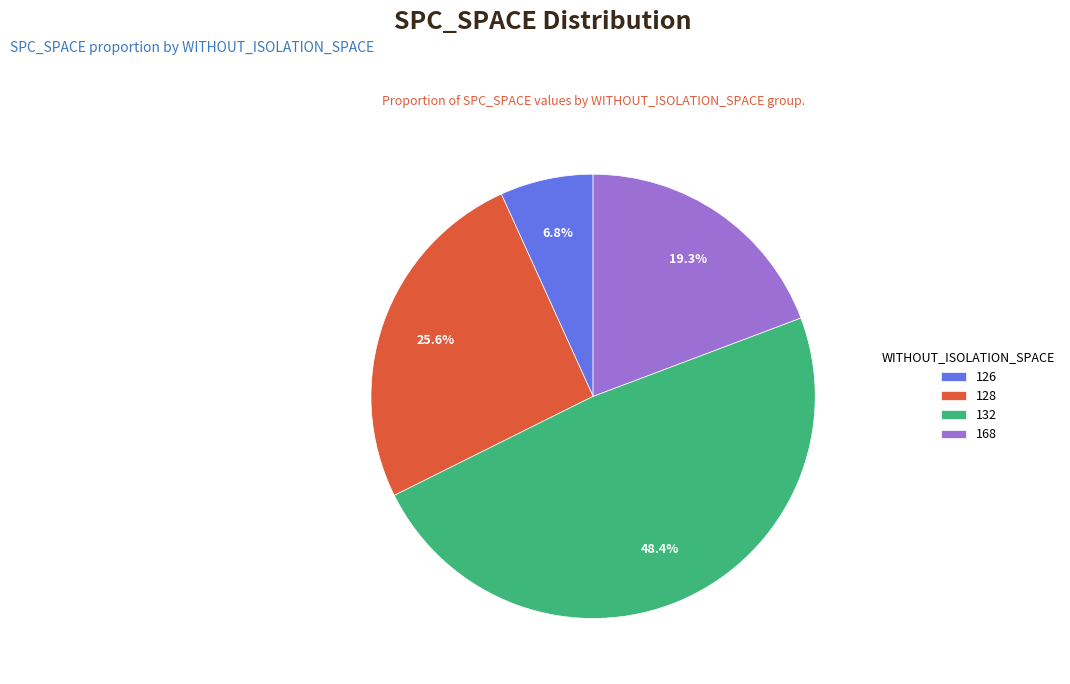

Does 132 account for over 50% of the chart?

No